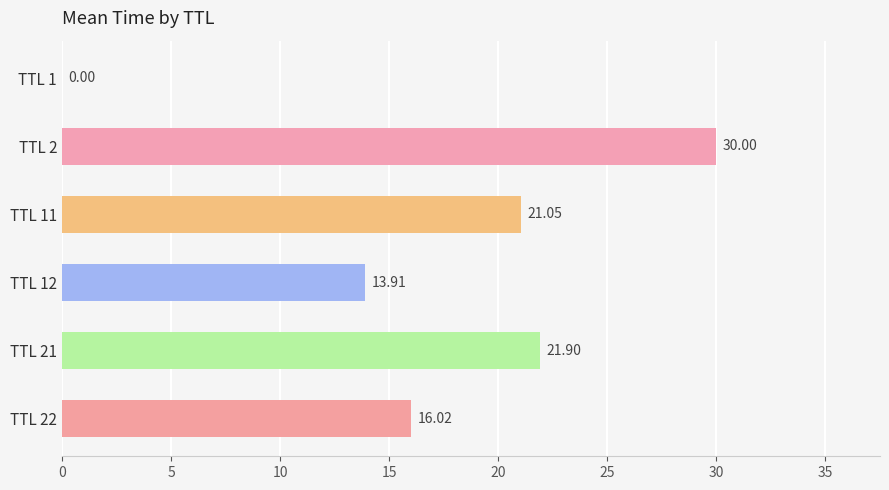

What is the sum of the values at TTL 1 and TTL 21?

21.9